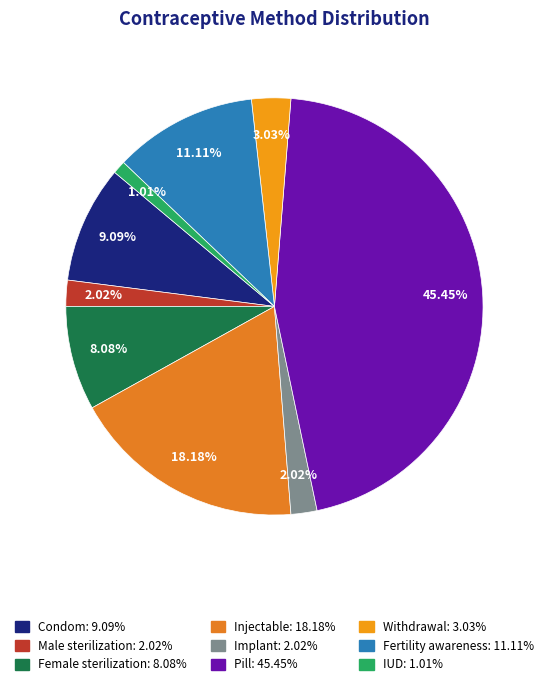

Does any single category account for the majority?

No